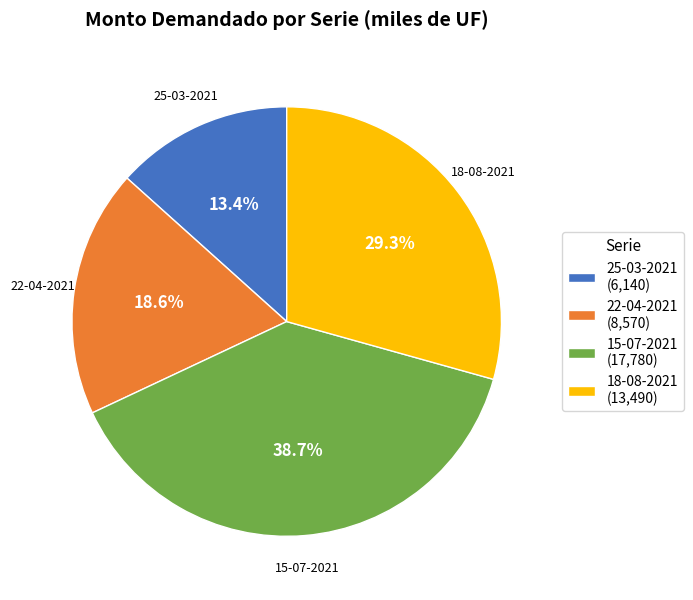

Rank the categories by value from highest to lowest.

15-07-2021, 18-08-2021, 22-04-2021, 25-03-2021